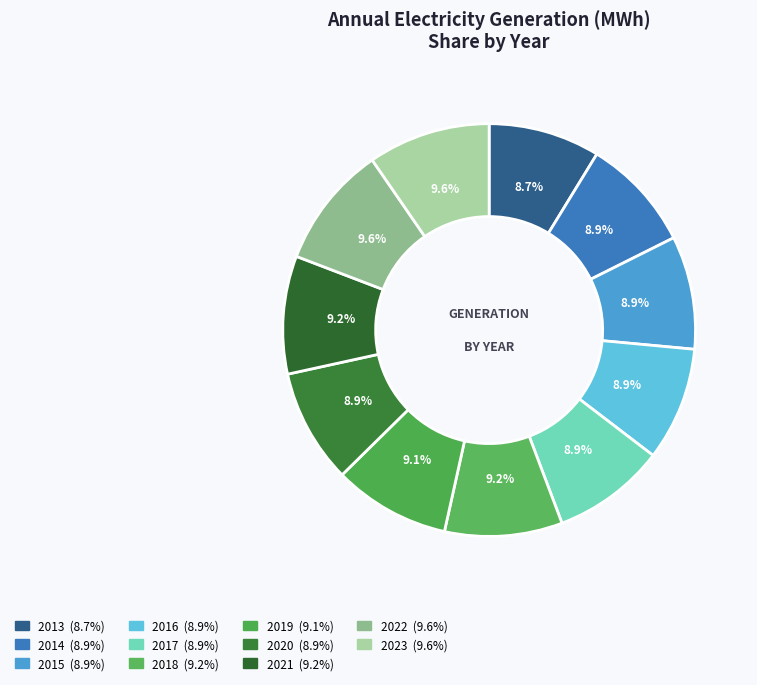

Is there a majority slice in this chart?

No